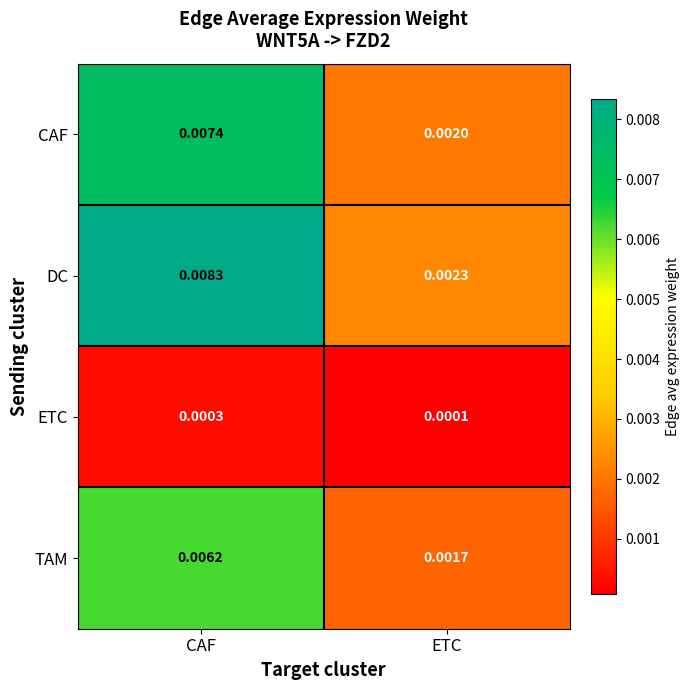

How many distinct data groups are displayed?

4